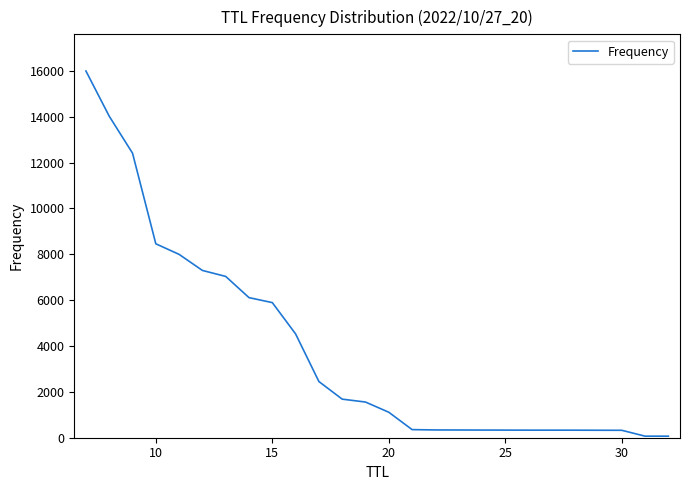

What is the maximum value shown in the chart?

15992